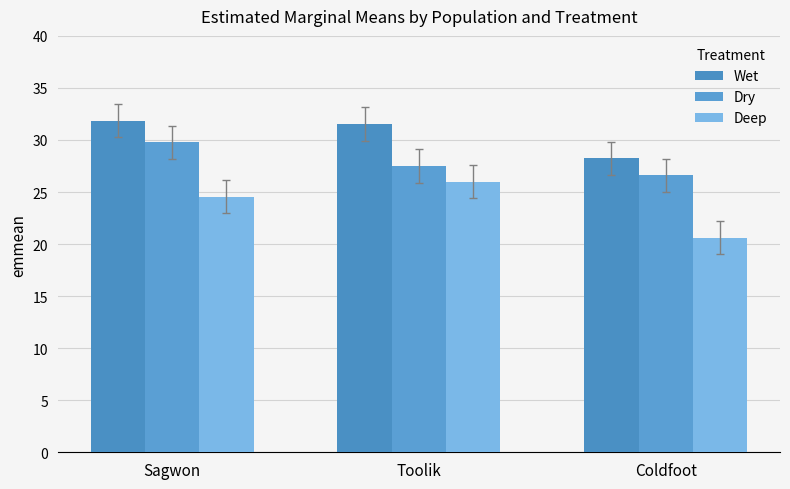

At how many categories does at least one series exceed 26?

3